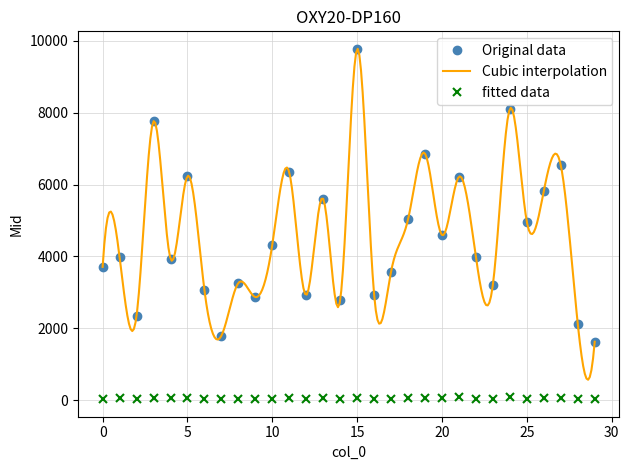

The value of col_2 at 10 is 4328. True or false?

True